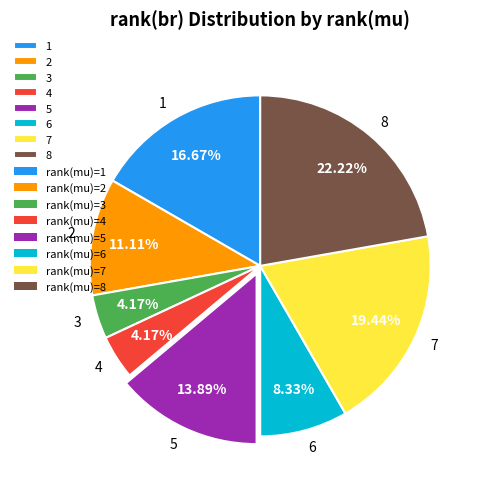

To the nearest percent, what percentage of the pie is 8?

22%